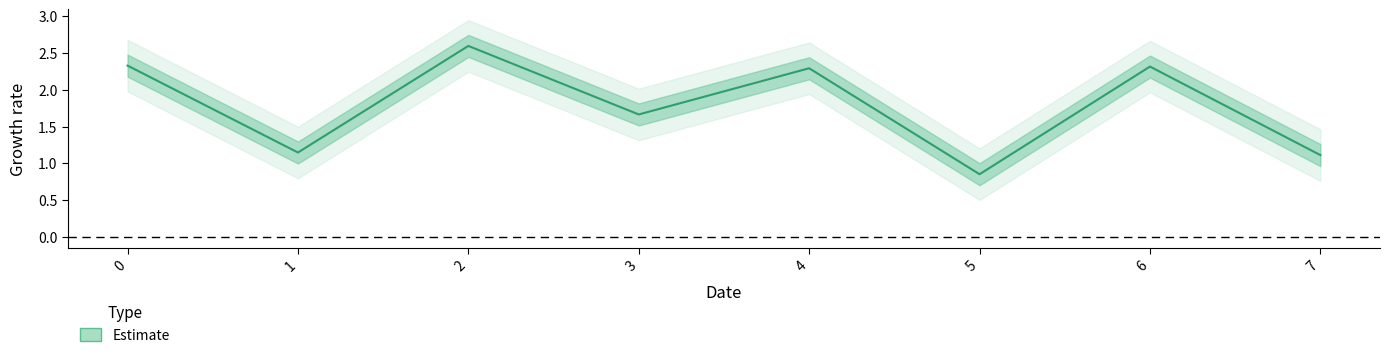

Is this an area chart (filled region under the line)?

No